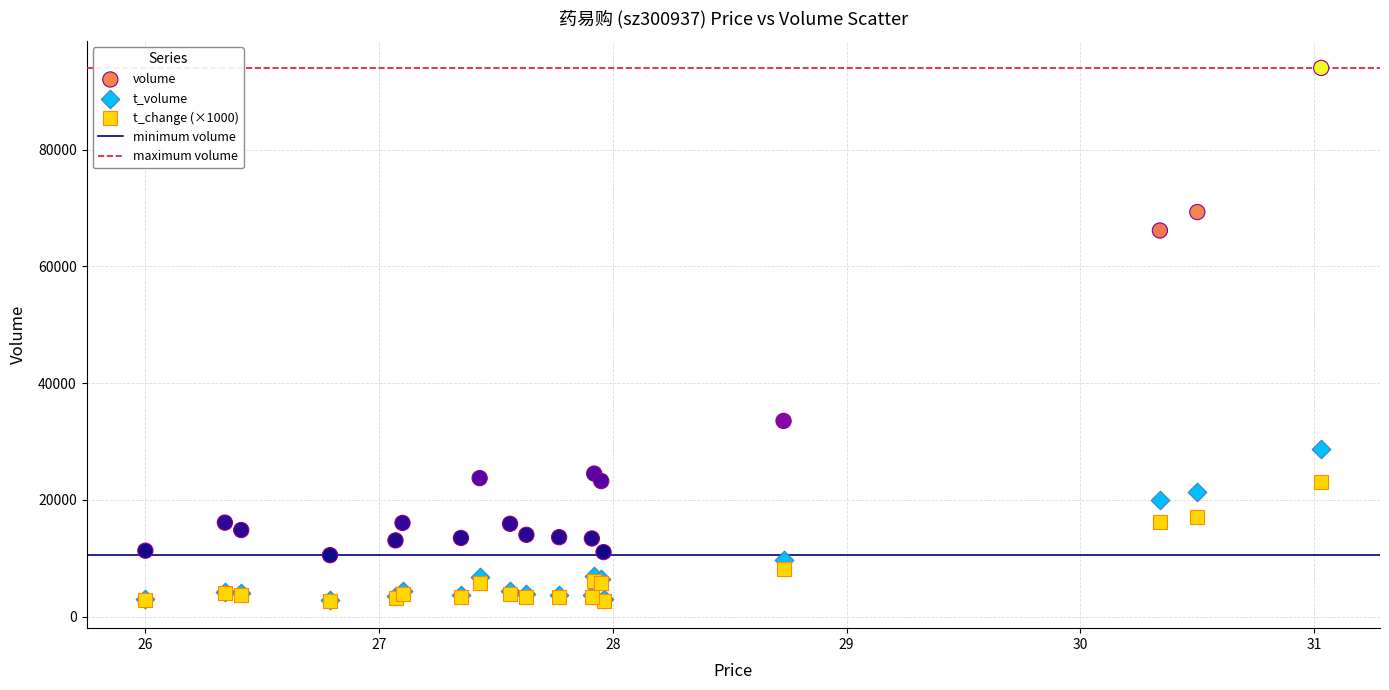

Across all series, what Y value is closest to 48300?

33529